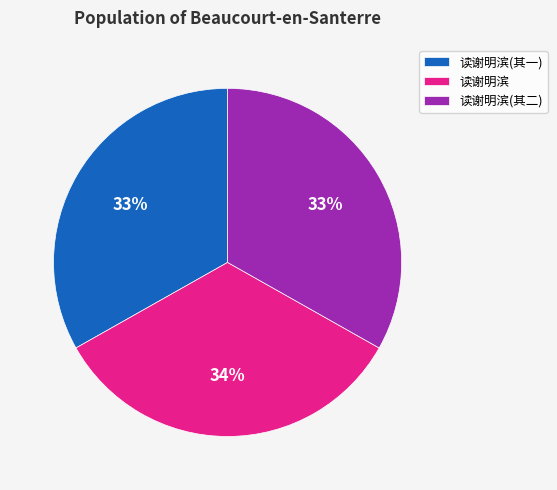

The 读谢明滨(其一) slice represents 33% of the pie. True or false?

True